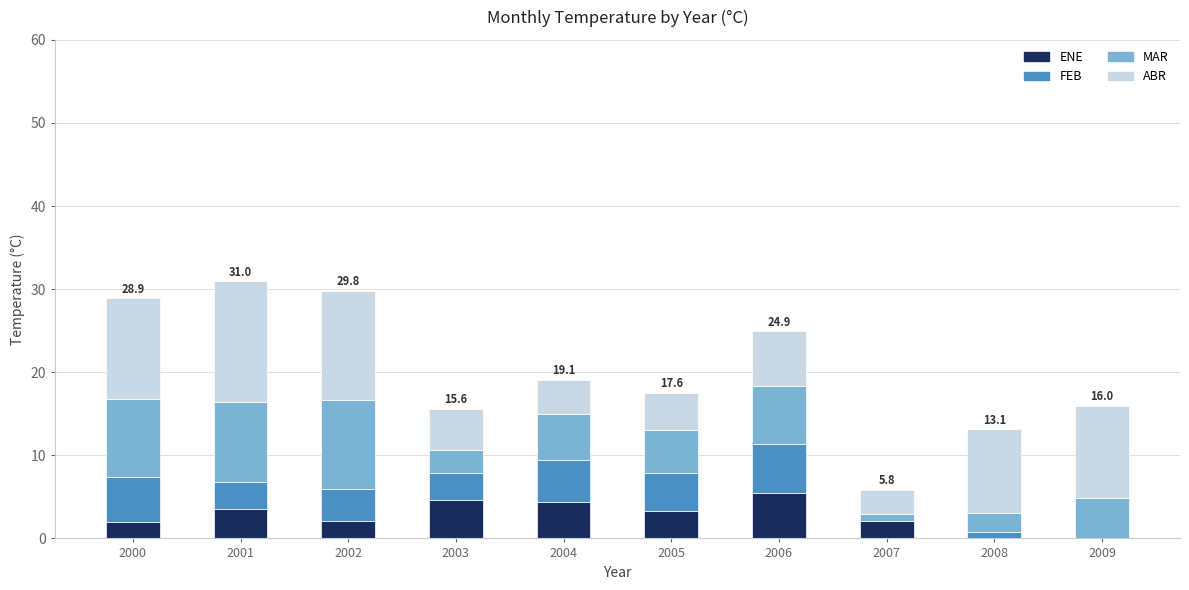

Count the number of categories in the chart.

10